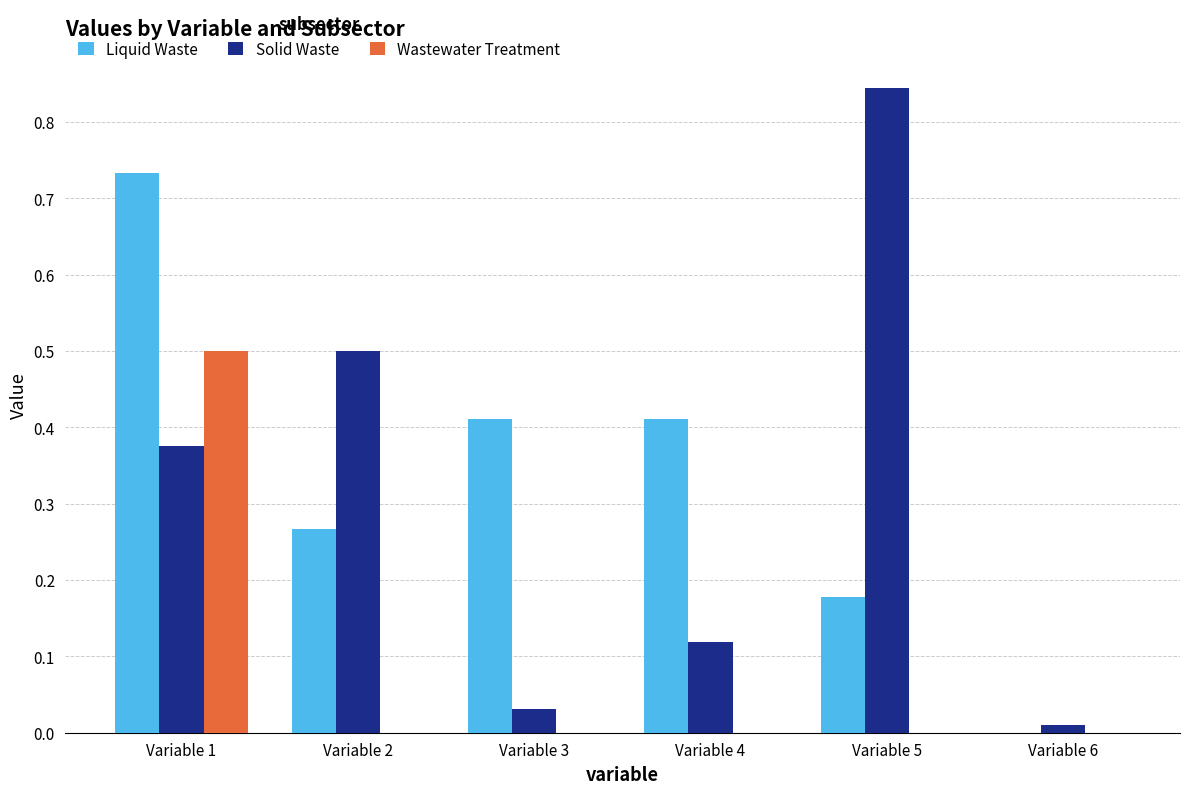

What are all the series names shown in the legend?

Liquid Waste, Solid Waste, Wastewater Treatment